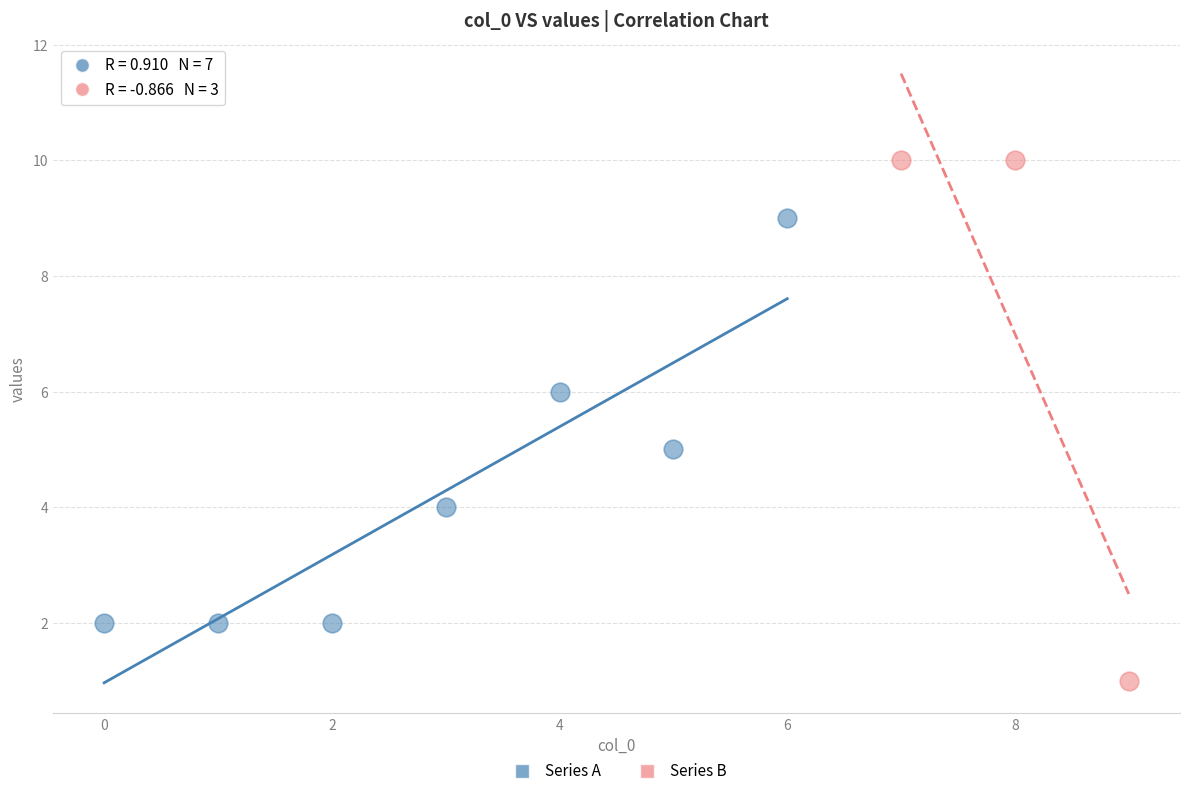

Which series contains the lowest Y value?

Series B